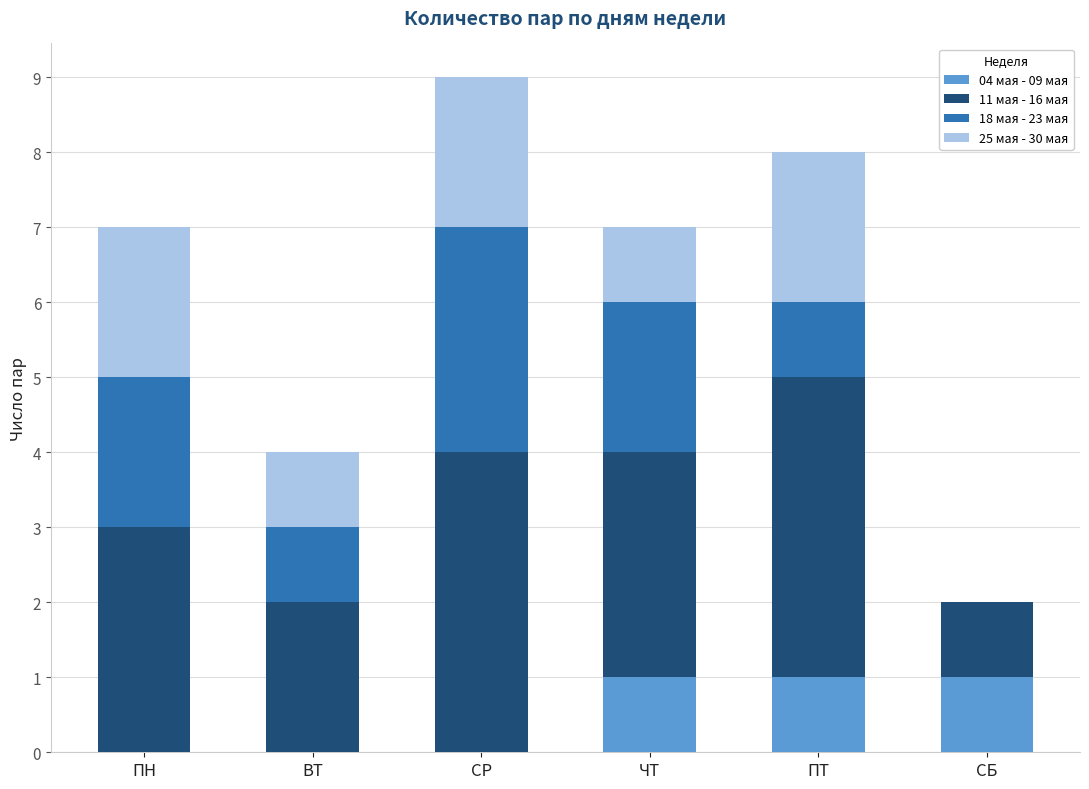

At which category is the sum across all series the highest?

СР